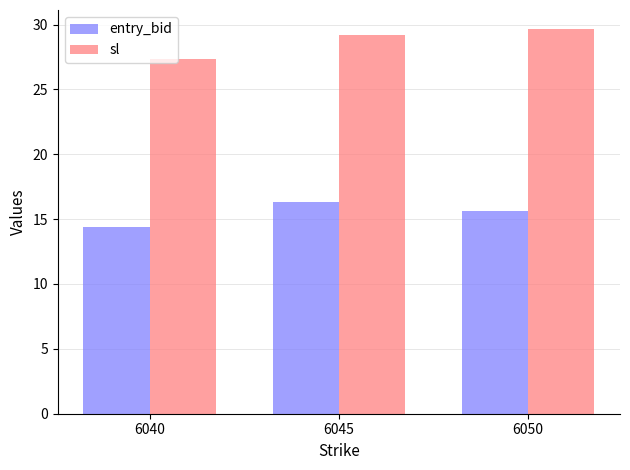

What is the value of the entry_bid bar at the 1st from the left?

14.4